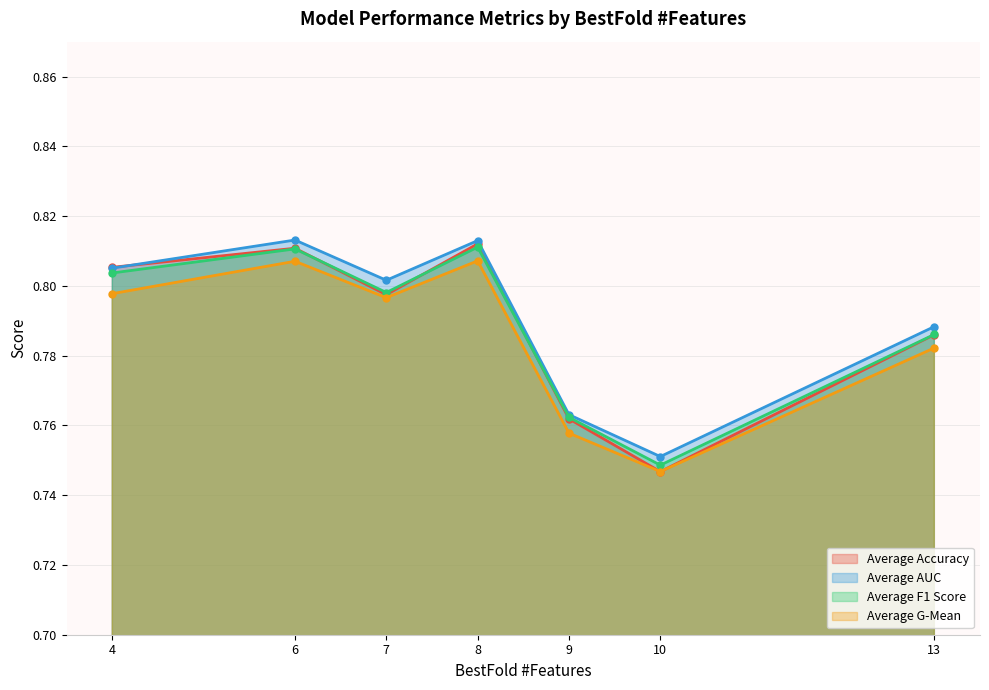

Where is the first local maximum for Average Accuracy?

6